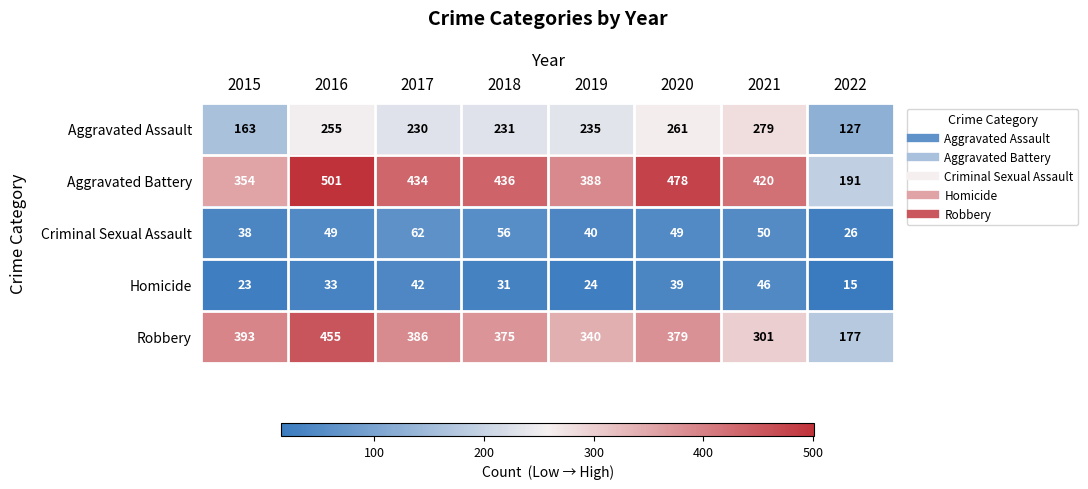

At how many categories does at least one series exceed 130?

8